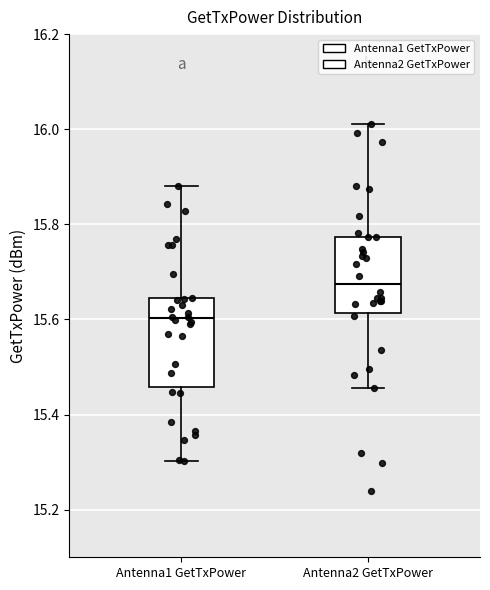

Comparing the boxes themselves (not the whiskers), which one is the tallest?

Antenna1 GetTxPower